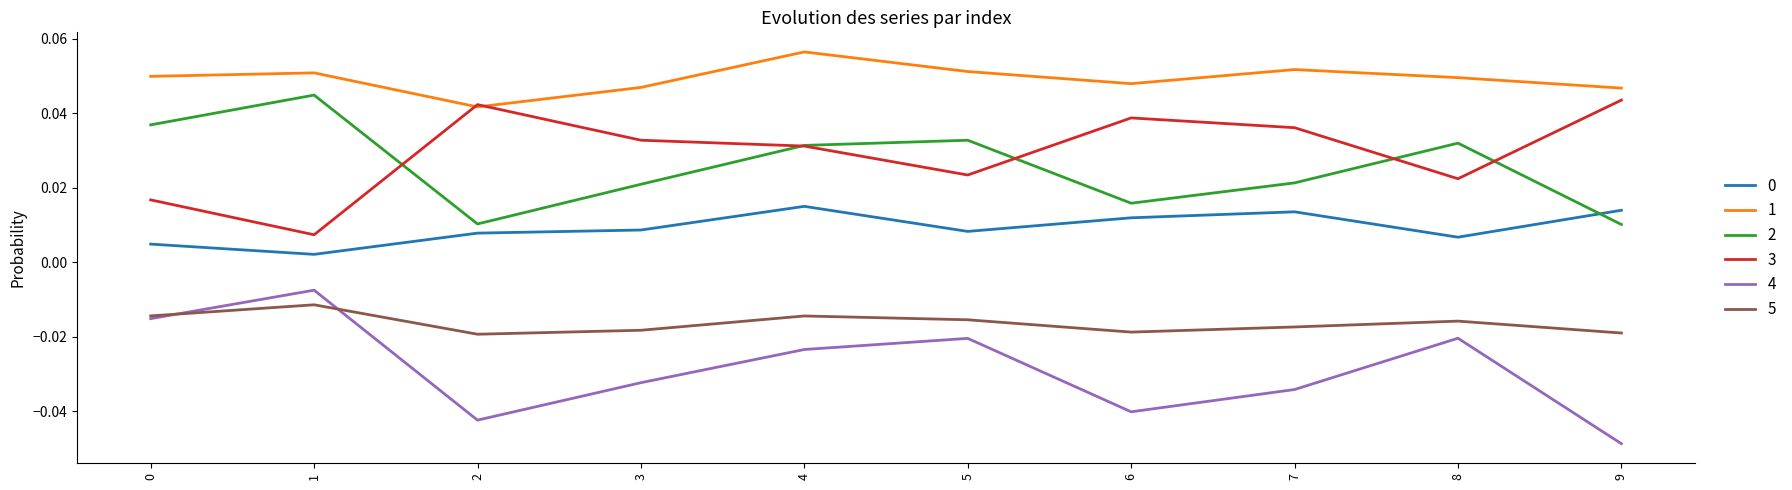

Is the value of 5 at 2 greater than the value of 2 at 5?

No